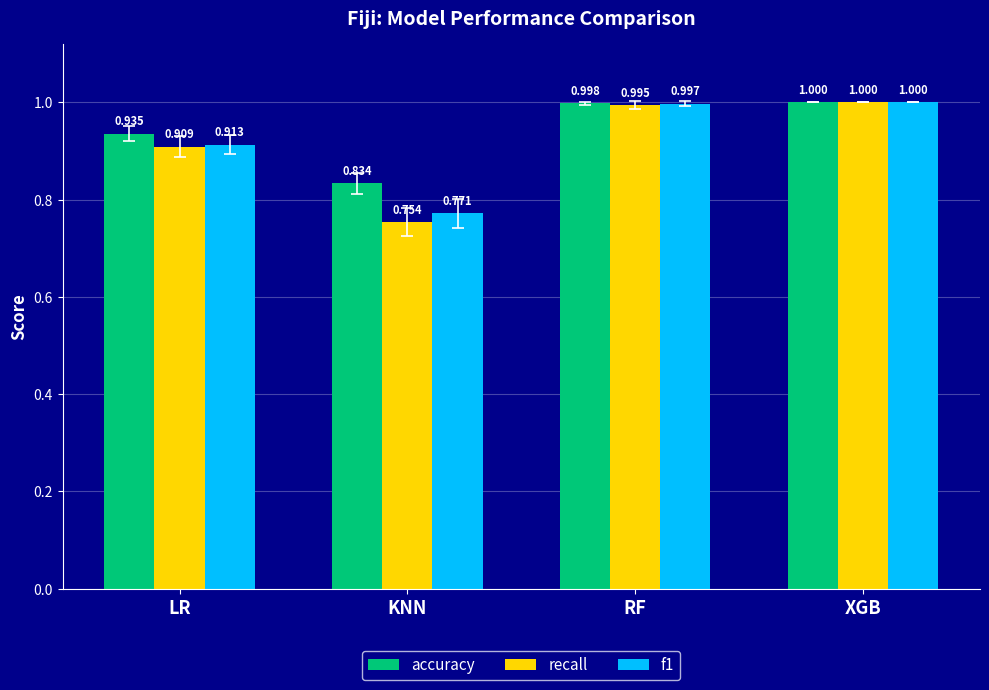

Which series has the largest range (max minus min)?

recall